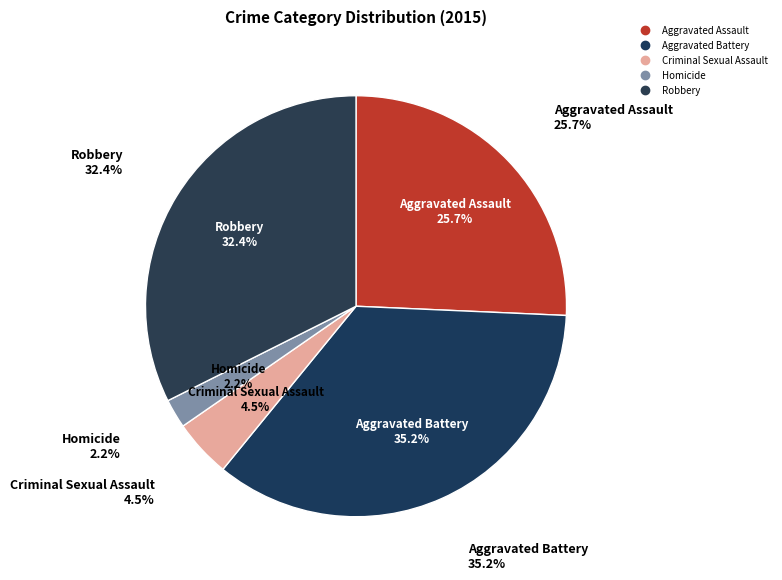

To the nearest percent, what is the difference between the largest and smallest slice percentages?

33%